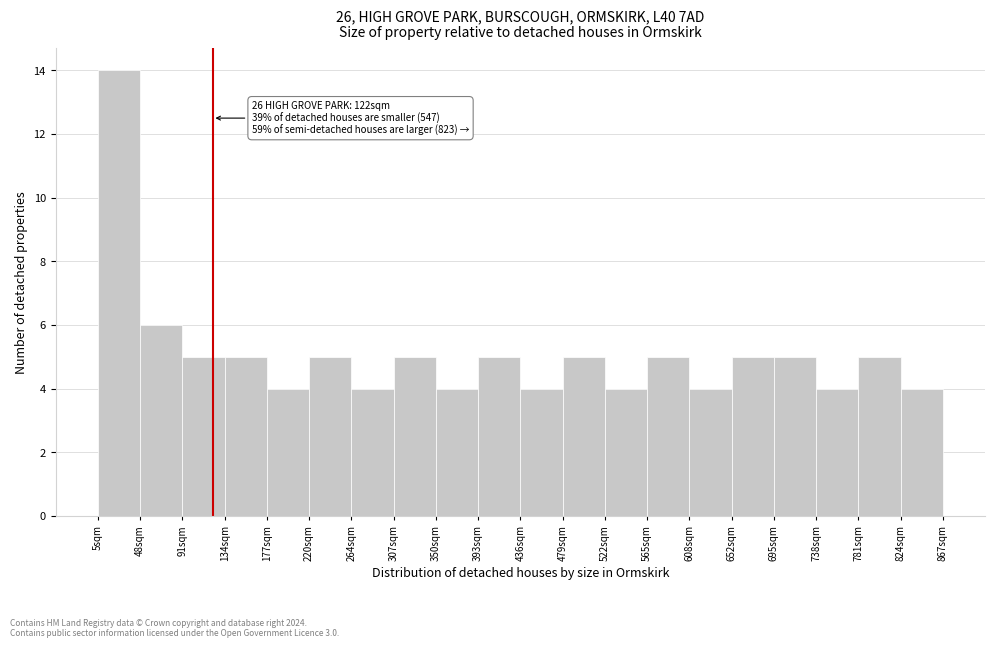

Over which range of the x-axis is the bar tallest?

5 to 50